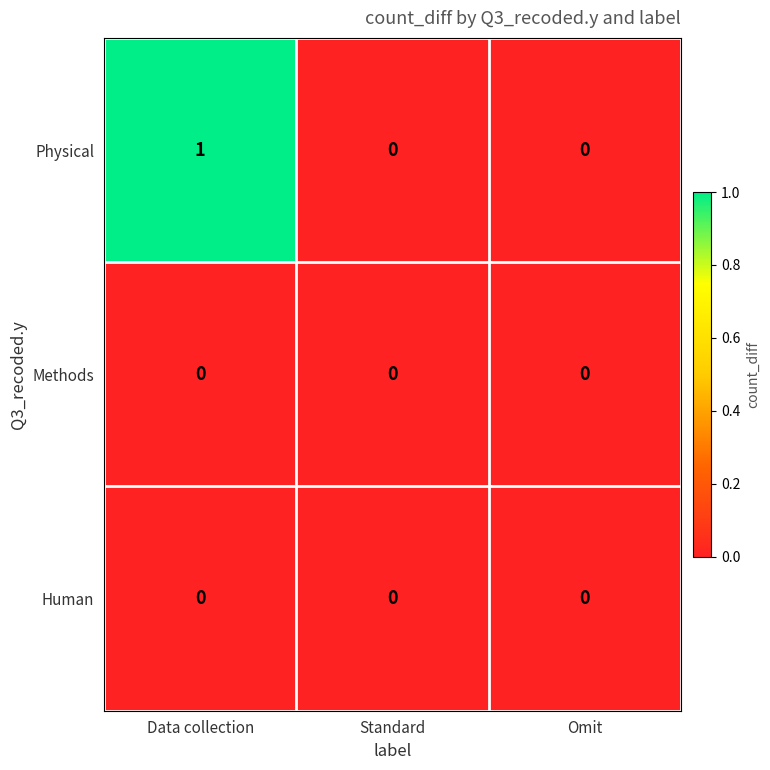

Which series changed the most between Data collection and Standard?

Physical